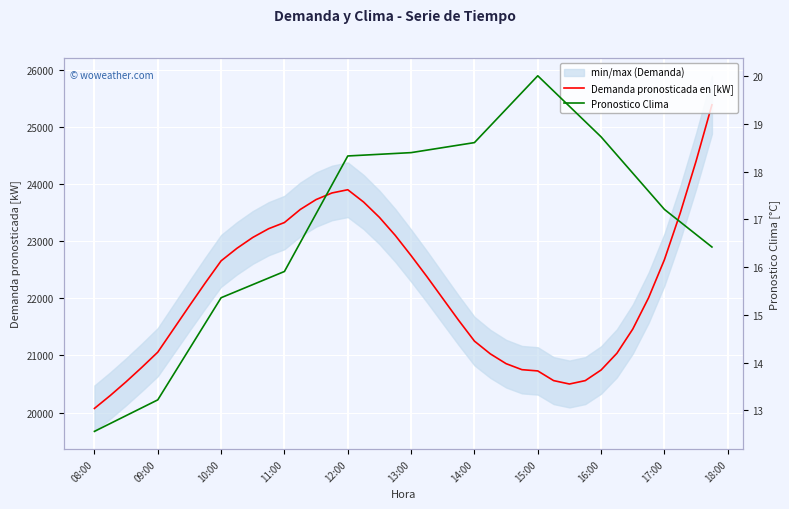

Reading left to right, what are all the values shown in this chart?

Demanda pronosticada en [kW]: 20073.7	20299.4	20539.9	20793.6	21057.8	21463.1	21869.0	22268.7	22654.8	22874.2	23064.2	23216.8	23325.1	23553.5	23726.8	23842.1	23898.7	23683.6	23415.1	23099.8	22746.3	22378.5	21996.6	21615.5	21251.0	21028.5	20856.4	20751.5	20729.5	20560.3	20500.6	20560.2	20745.8	21039.0	21461.6	22009.8	22676.2	23492.3	24400.9	25384.2
Pronostico Clima: 12.6	12.7	12.9	13.1	13.2	13.8	14.3	14.8	15.4	15.5	15.6	15.8	15.9	16.5	17.1	17.7	18.3	18.3	18.4	18.4	18.4	18.5	18.5	18.6	18.6	19.0	19.3	19.7	20.0	19.7	19.4	19.1	18.7	18.4	18.0	17.6	17.2	16.9	16.7	16.4